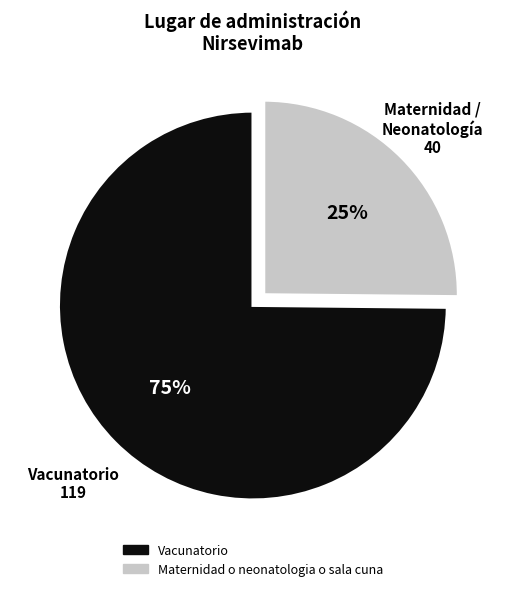

Do Maternidad o neonatologia o sala cuna and Vacunatorio together represent more than half of the pie?

Yes